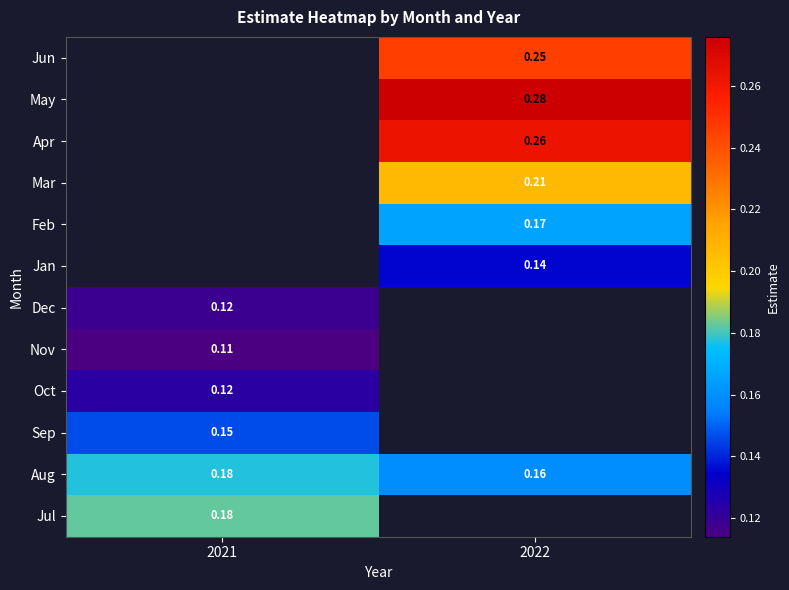

What is the greatest value displayed?

0.3